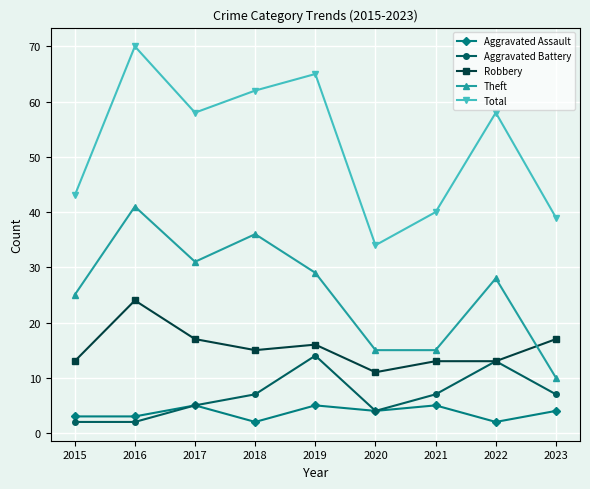

At which label does Theft reach its minimum?

2023